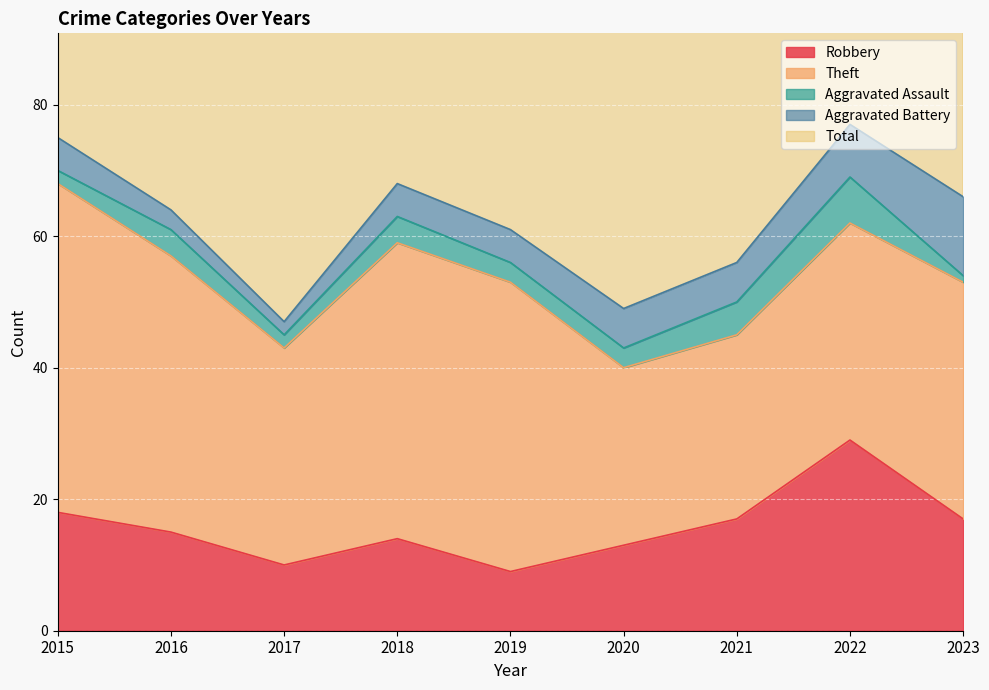

Between 2022 and 2021, which is larger?

2022